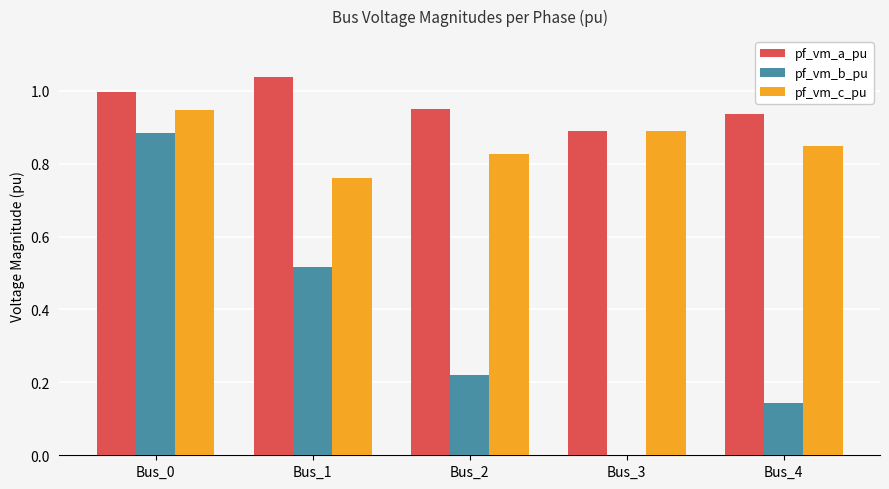

Which label corresponds to the largest value in the chart?

Bus_1